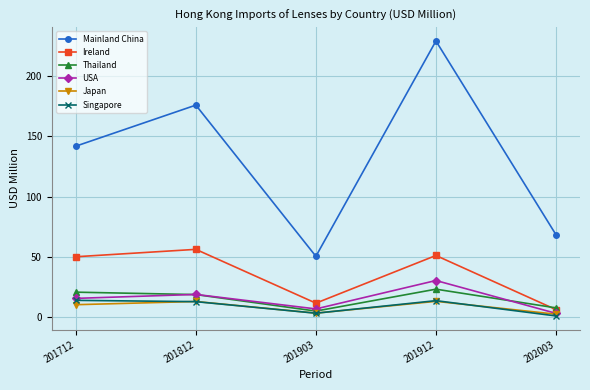

Does the chart have visible grid lines?

Yes